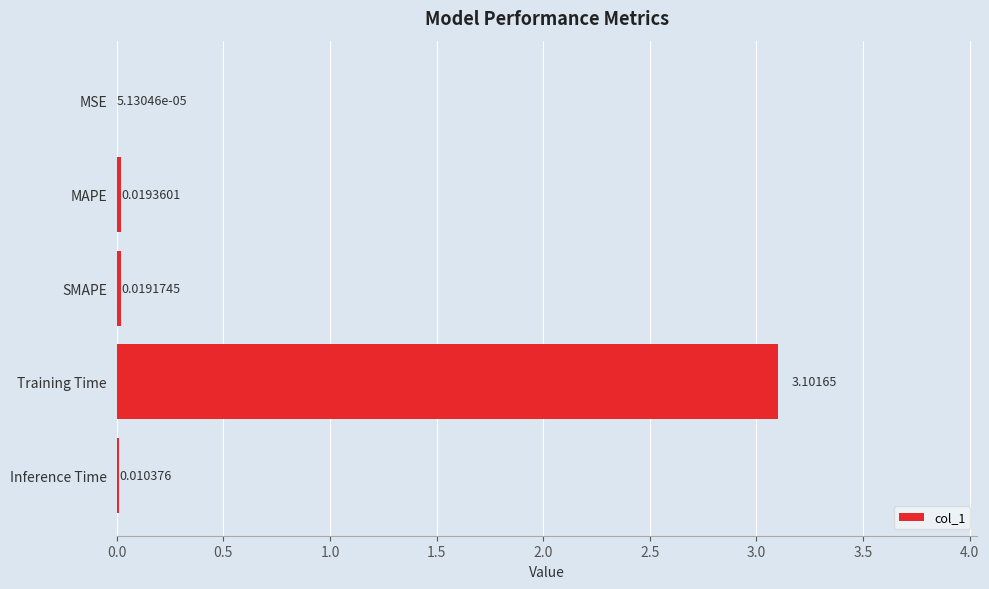

Are the bars horizontal?

Yes